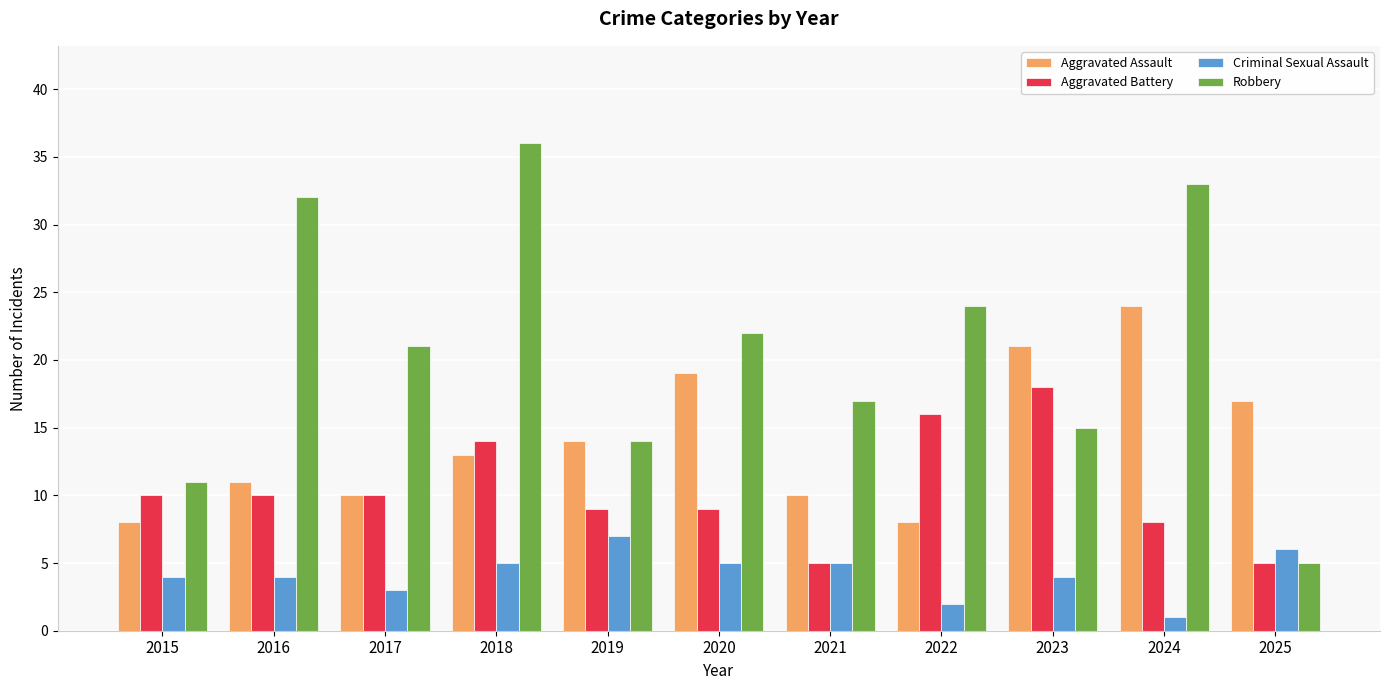

Count the Criminal Sexual Assault values in the range 3 to 5.

7